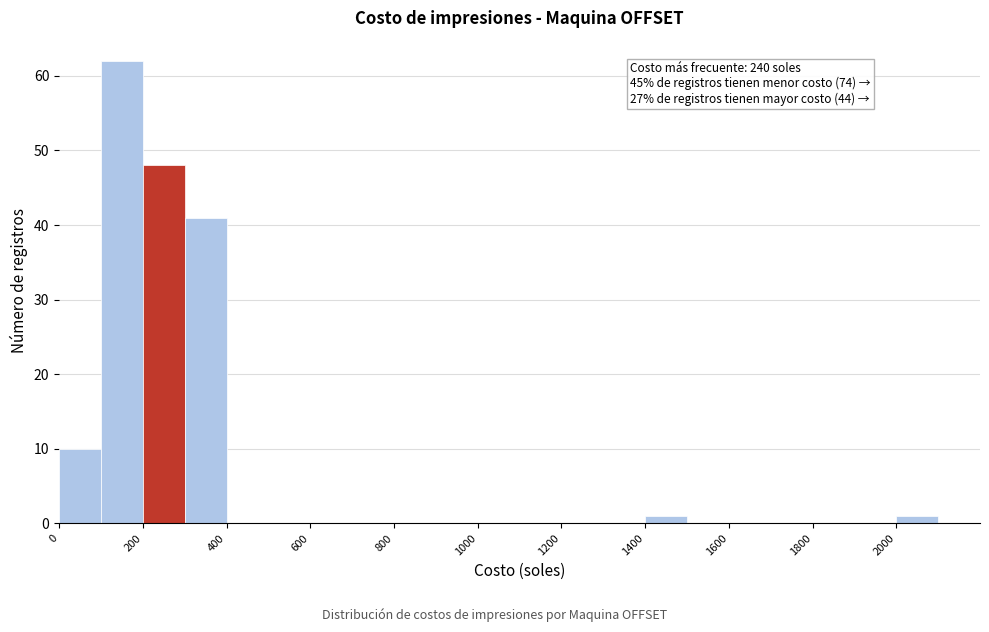

Which range on the x-axis has the tallest bar?

100 to 200